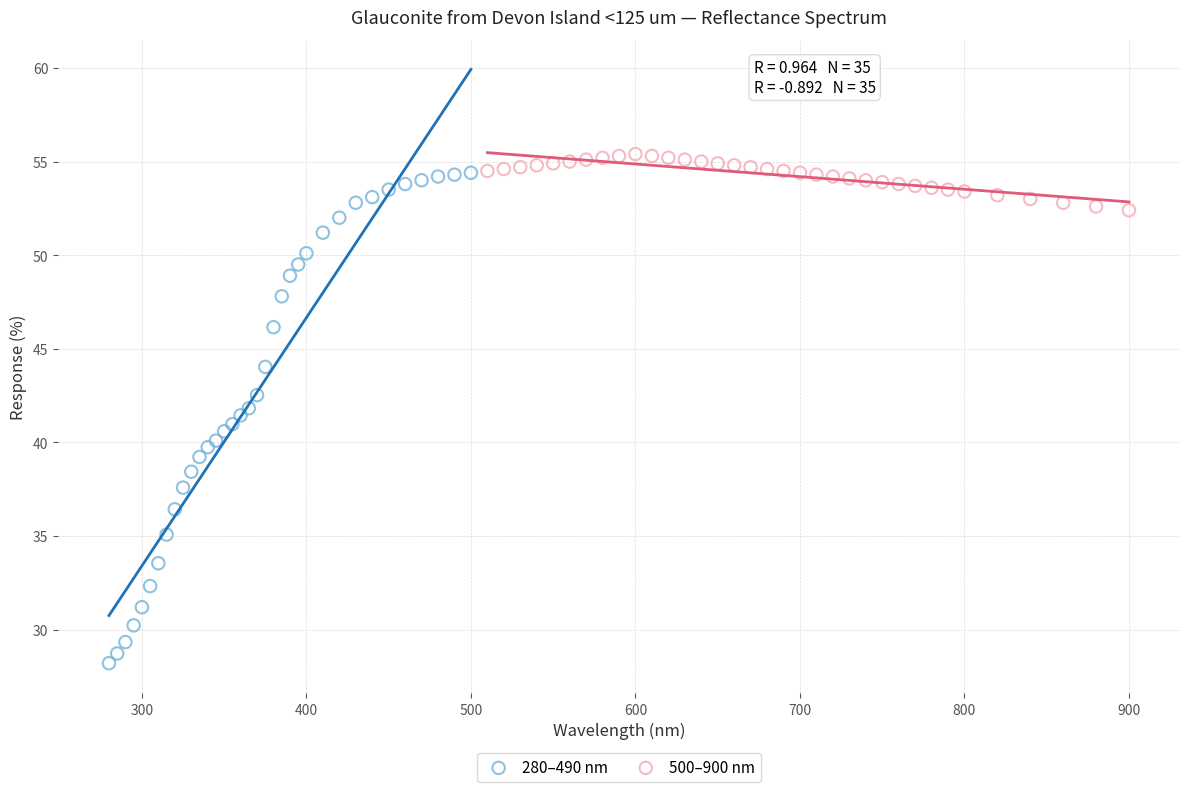

Which series contains the lowest Y value?

280–490 nm